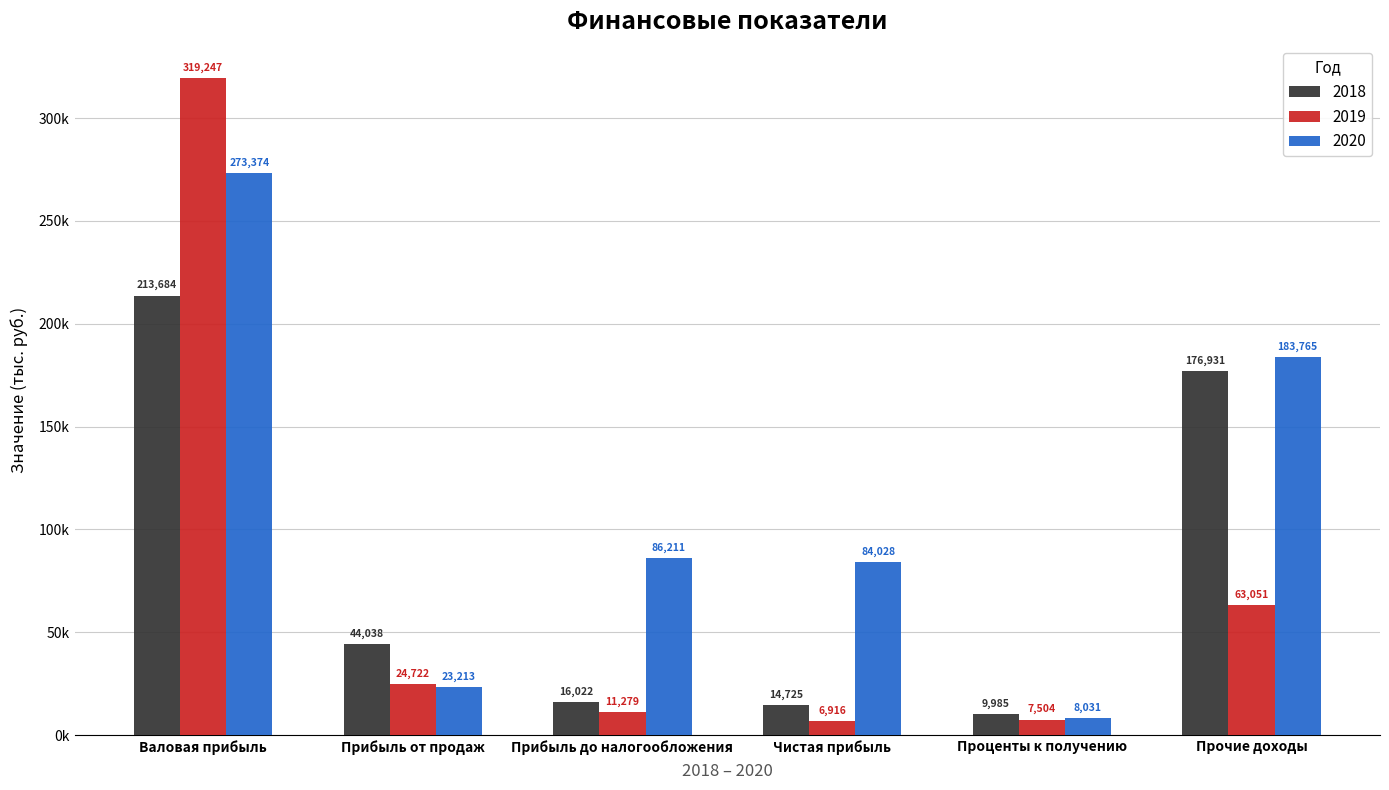

Rank the series by their average value, from highest to lowest.

2020, 2018, 2019